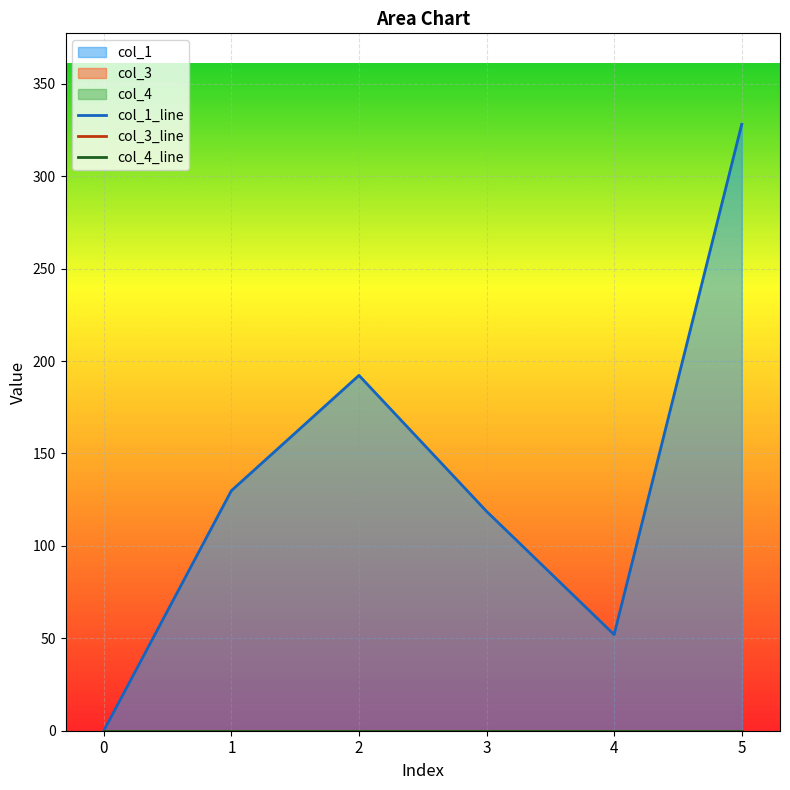

At 0, list the series in order from smallest to largest.

col_1, col_3, col_4